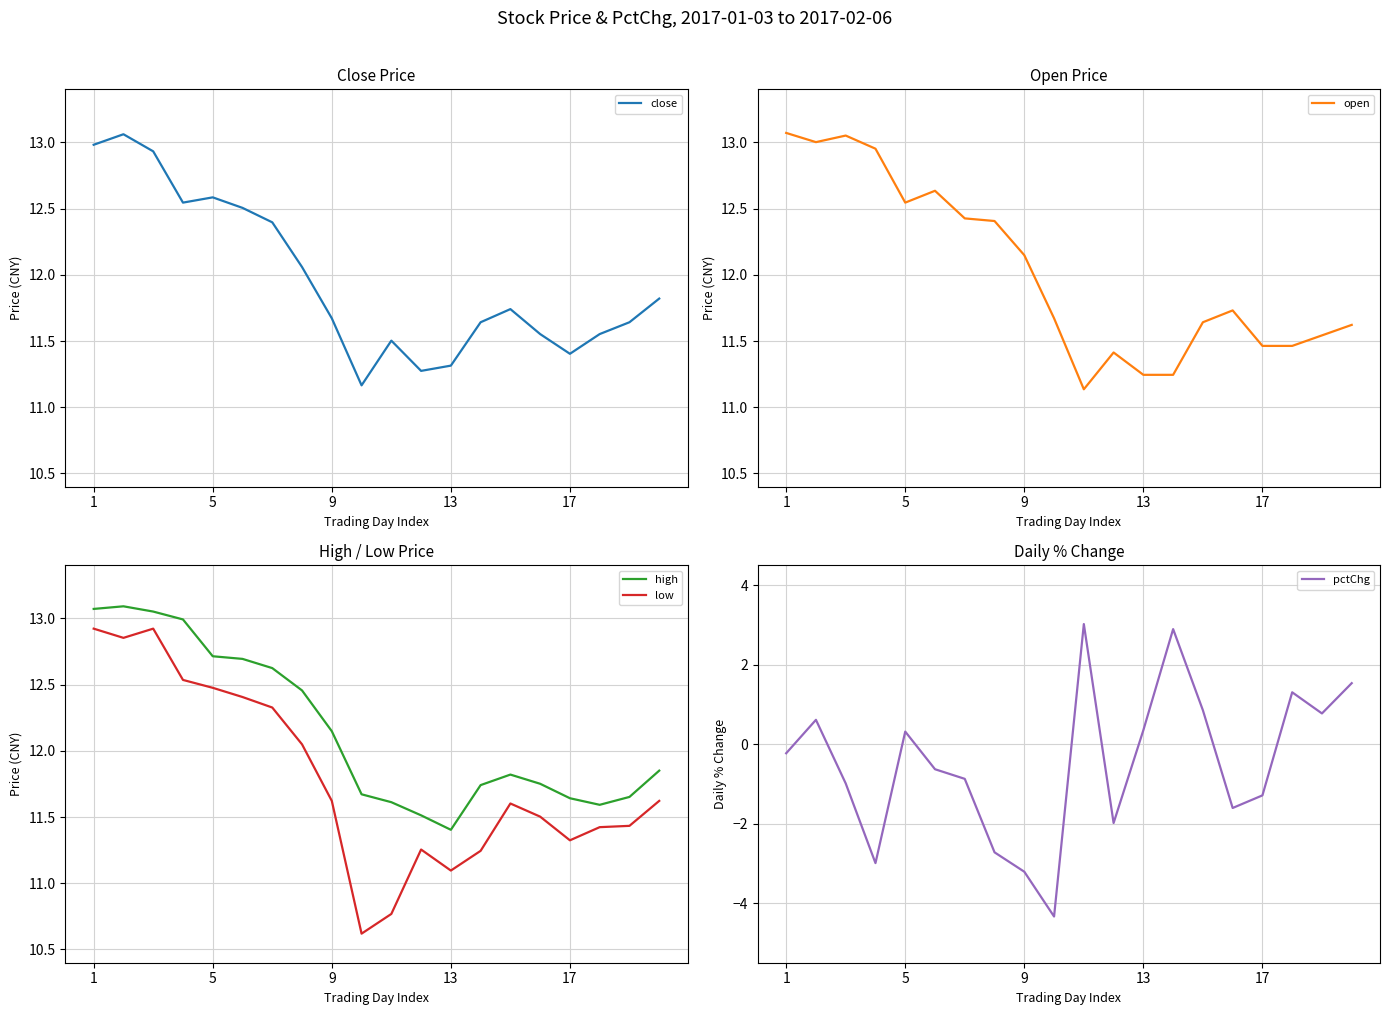

True or false: close and pctChg cross at least once.

False